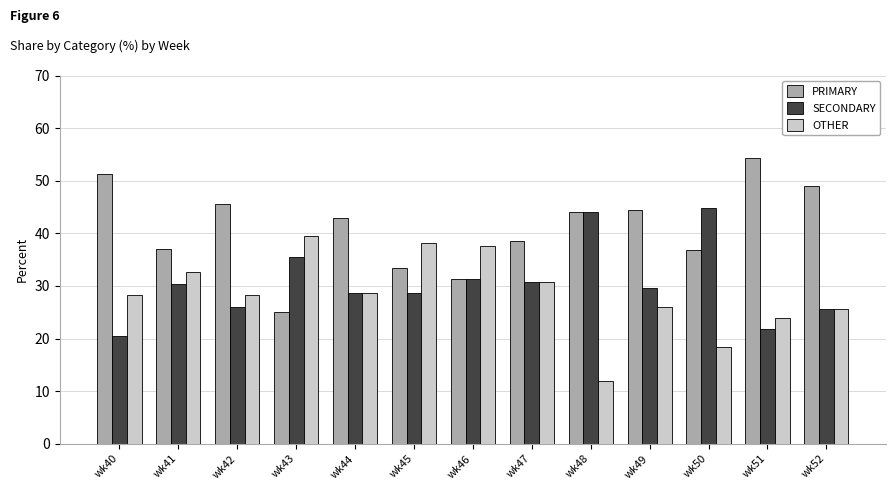

What are all the series names shown in the legend?

PRIMARY, SECONDARY, OTHER